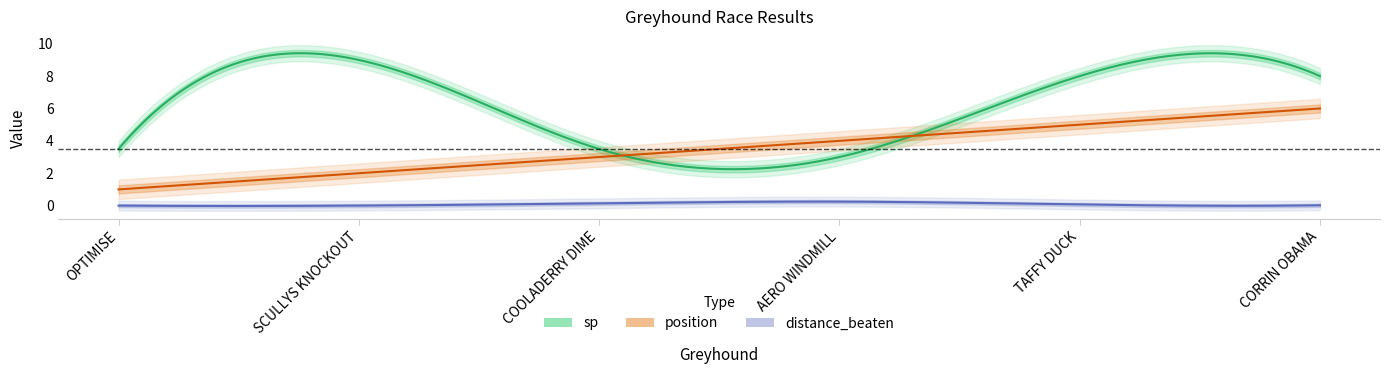

What is the difference between the maximum and minimum values in the sp series?

6.0